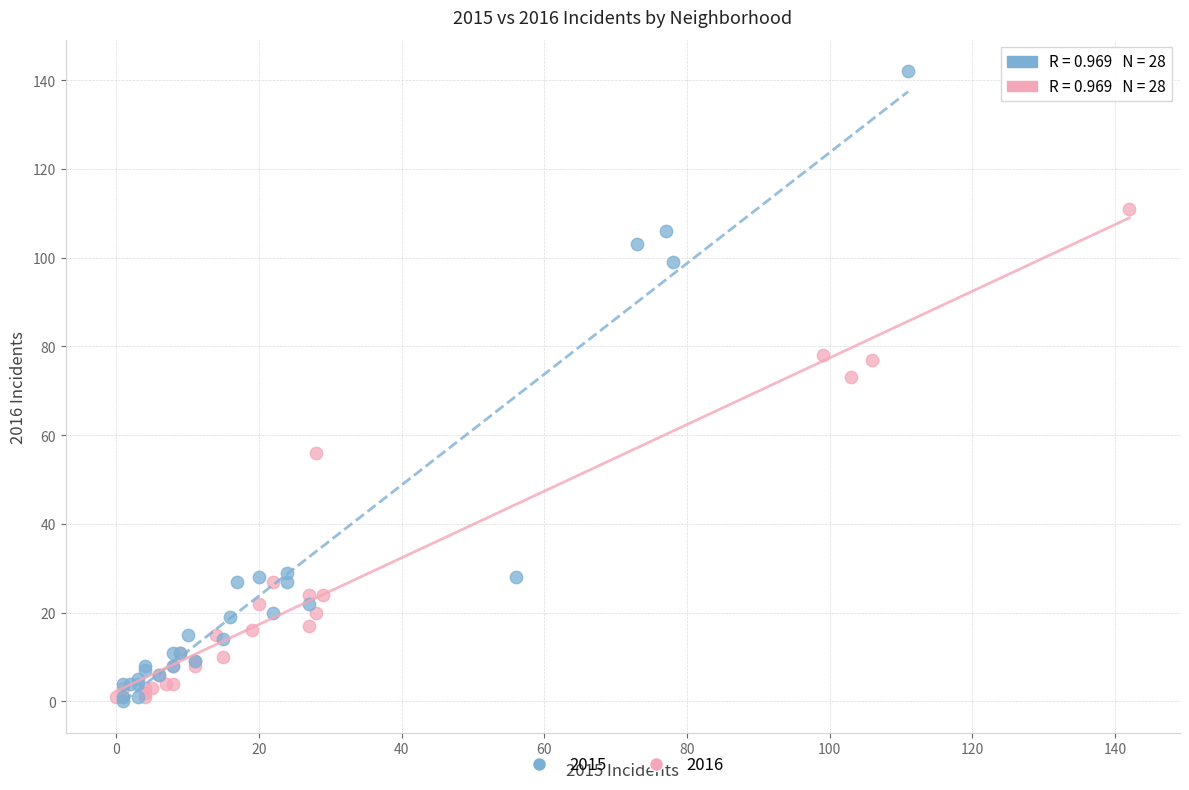

Which series reaches the maximum Y coordinate?

2015